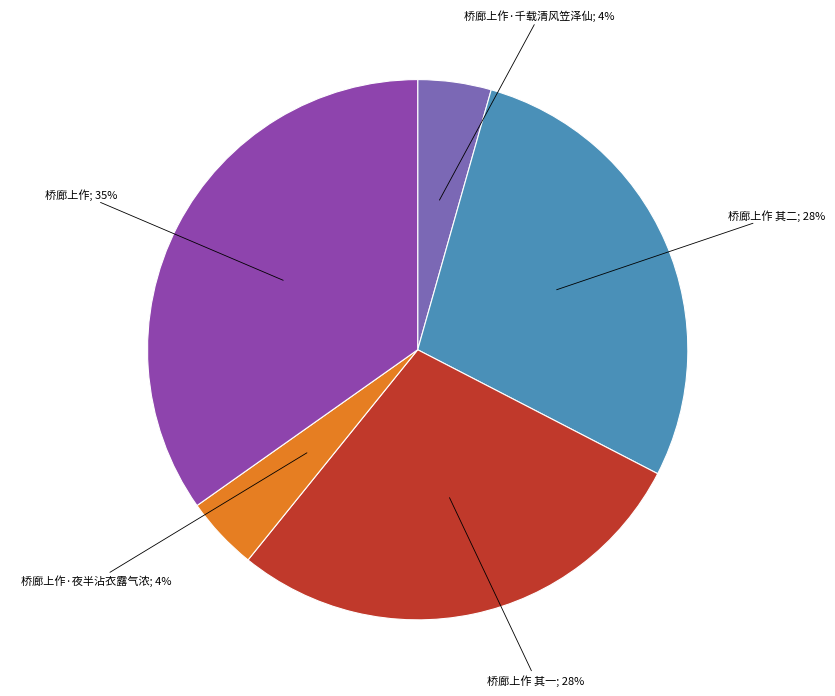

To the nearest percent, what is the average slice percentage?

20%